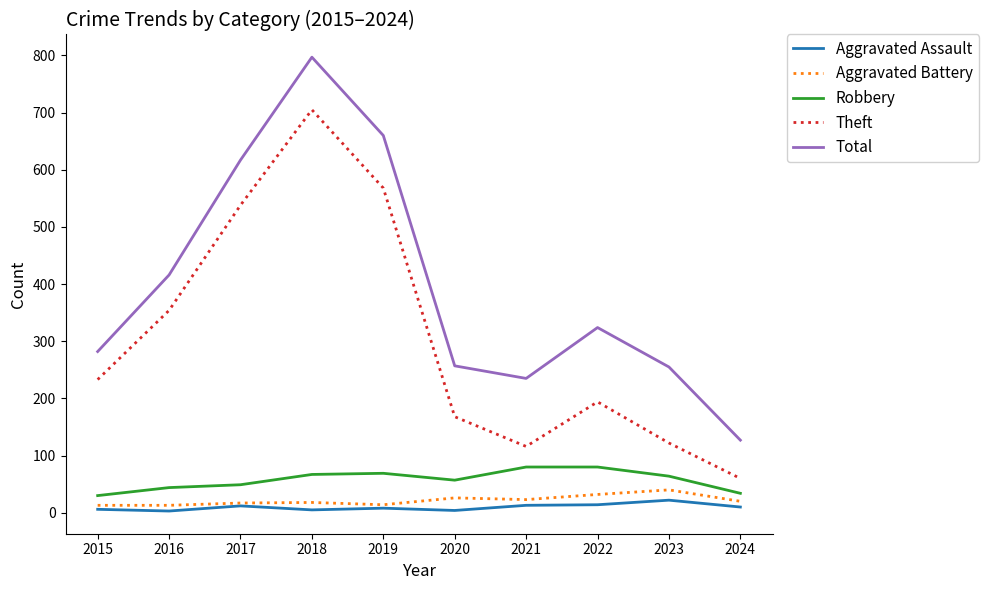

Is it true that Robbery equals 44 at 2016?

True